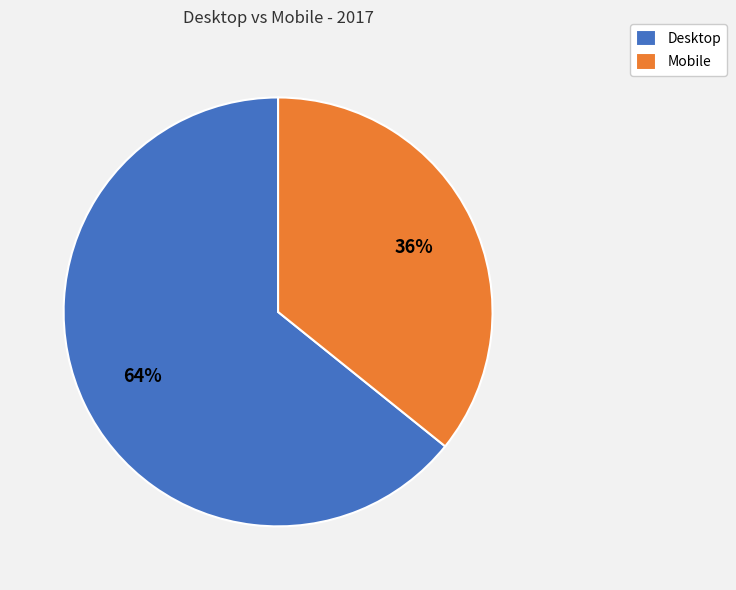

Rank the categories by value from highest to lowest.

Desktop, Mobile